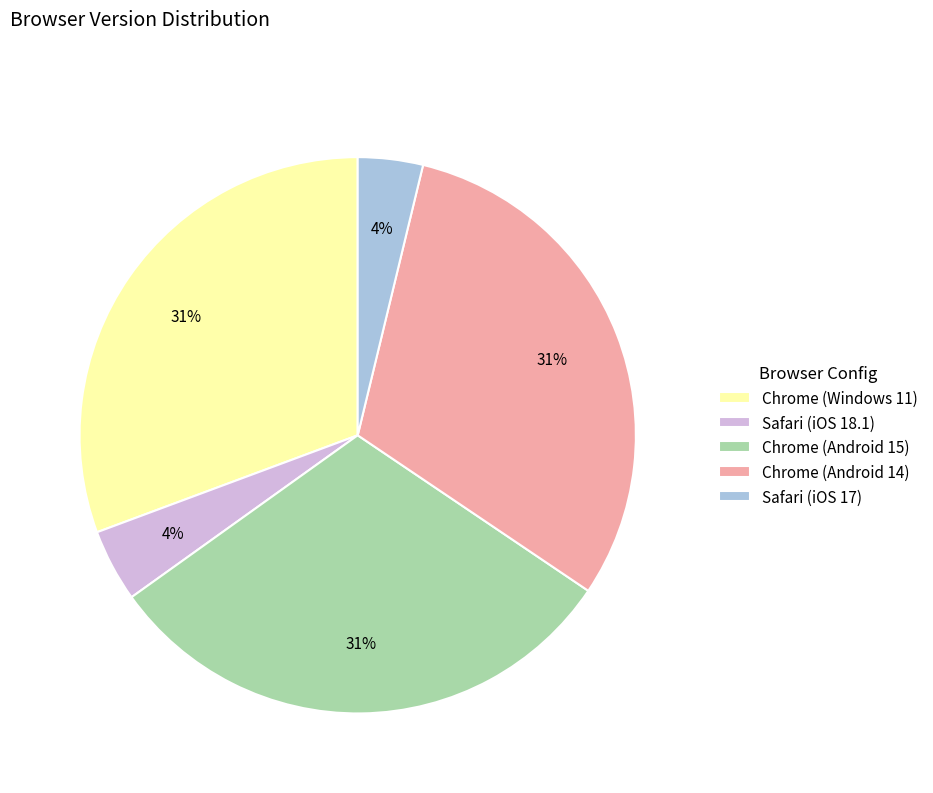

How many slices are in this pie chart?

5